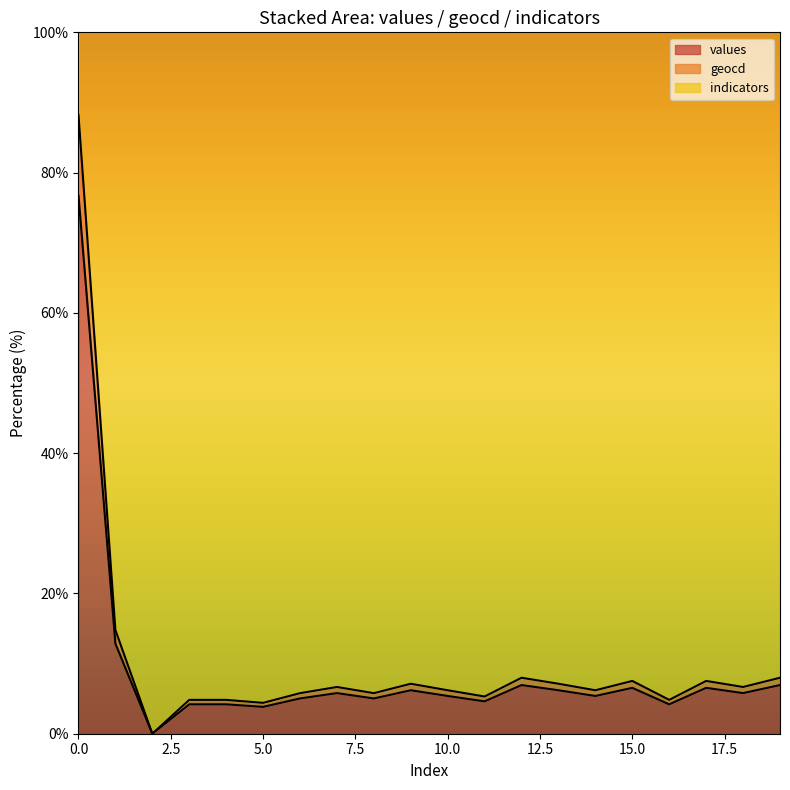

Is it true that geocd equals 8.3 at 14?

False